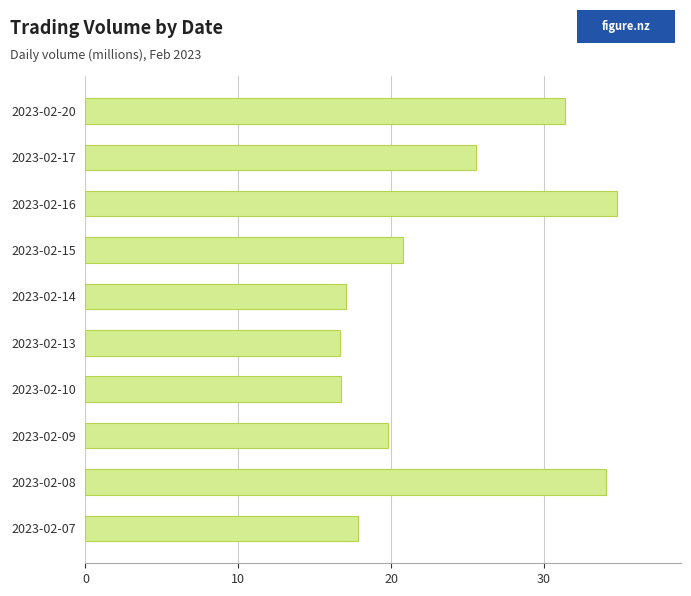

What is the minimum value shown in the chart?

16.6